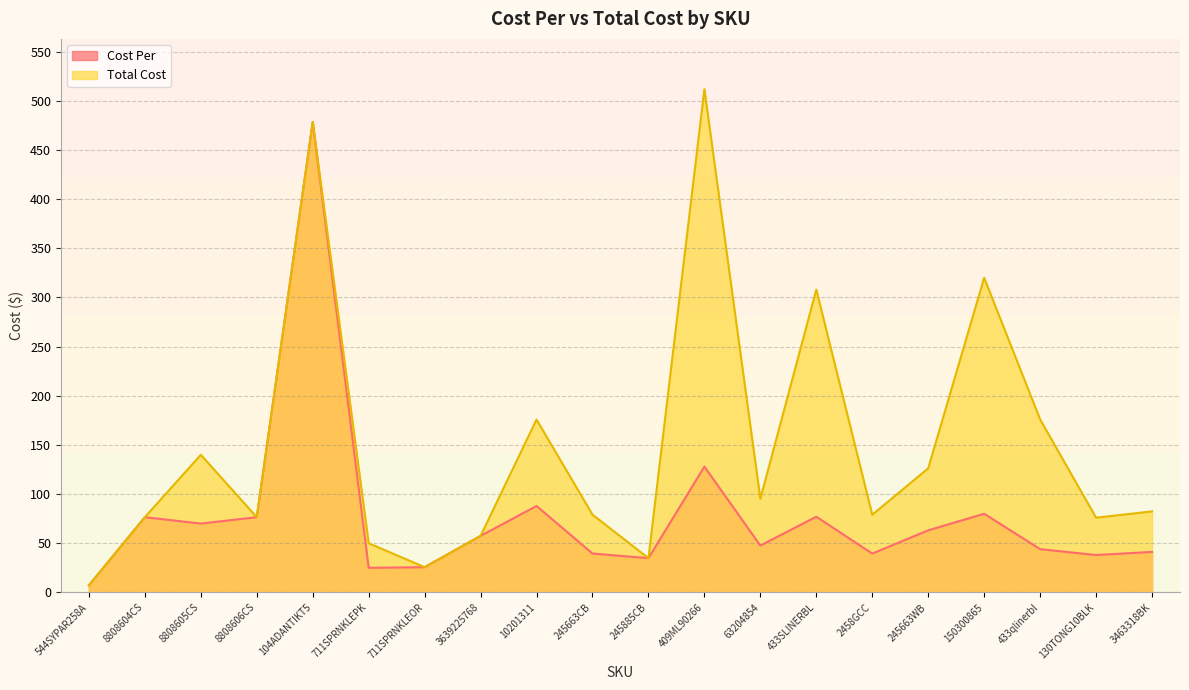

Where does the Cost Per series first go above 57?

8808604CS